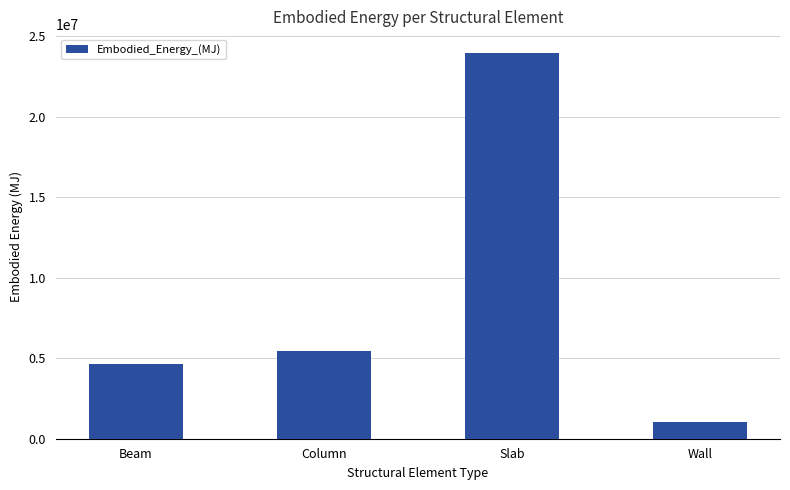

Which label corresponds to the largest value in the chart?

Slab